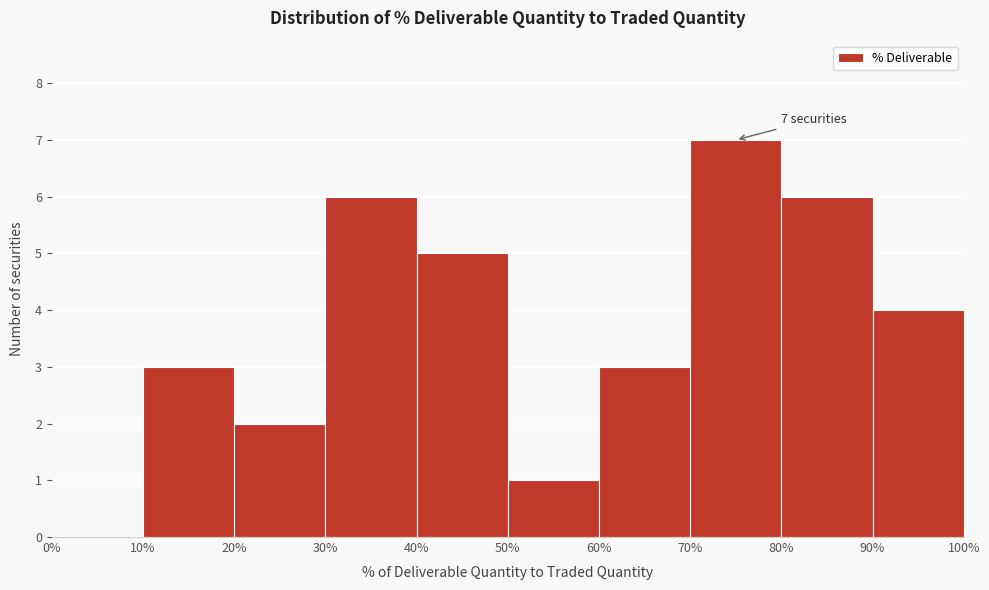

Which range on the x-axis has the tallest bar?

70% to 80%